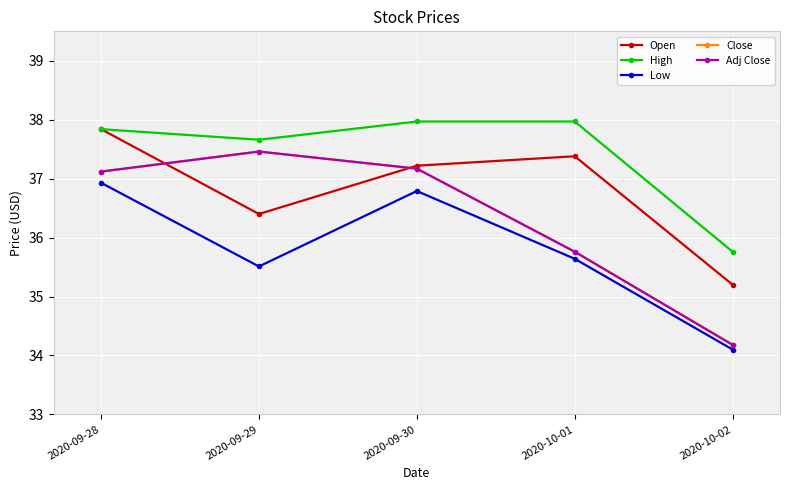

What position from the right is 2020-10-02?

1